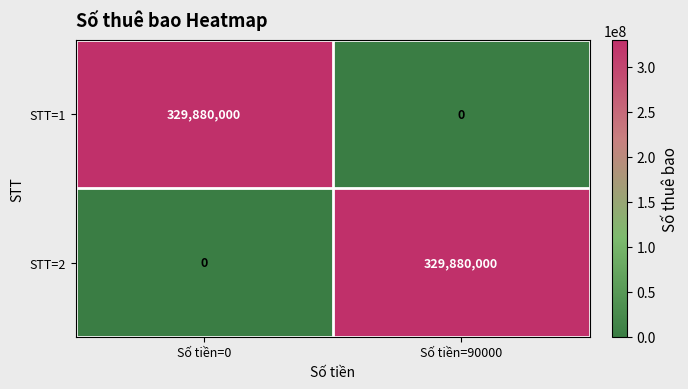

True or false: STT=1 has a value of 0 at Số tiền=90000.

True